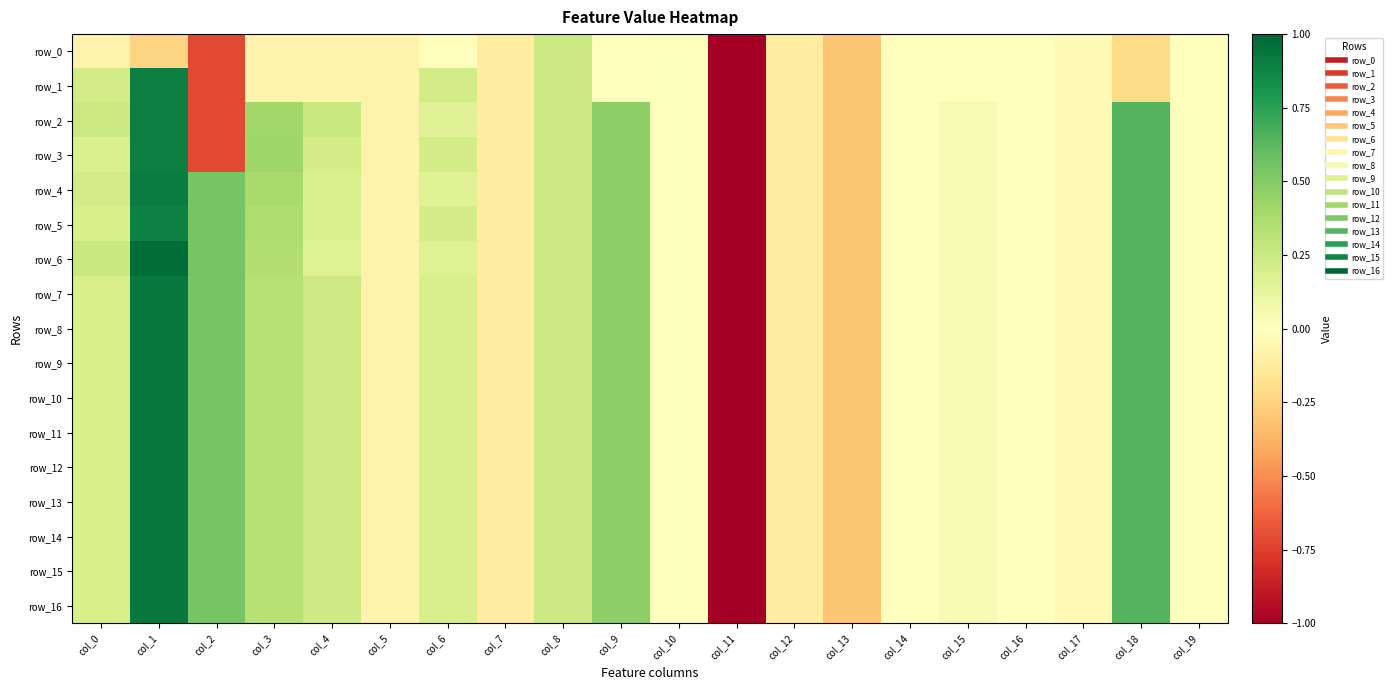

The value of row_6 at col_0 is 0.4. True or false?

False